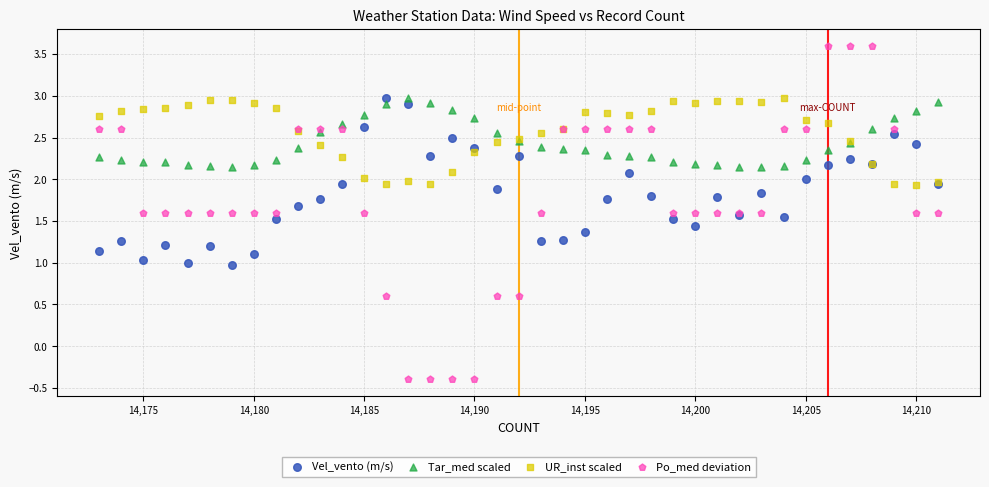

Which series reaches the maximum Y coordinate?

Po_med deviation